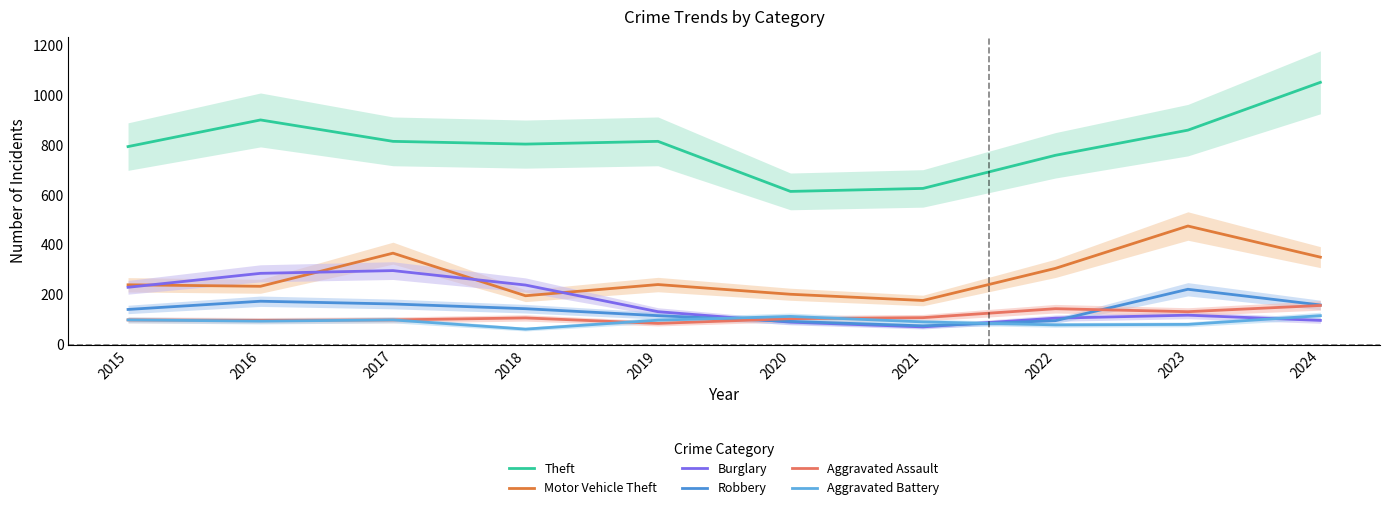

Reading right to left, extract all data points from this chart.

Theft: 2024=1053	2023=861	2022=760	2021=627	2020=615	2019=816	2018=805	2017=816	2016=902	2015=795
Motor Vehicle Theft: 2024=351	2023=476	2022=306	2021=177	2020=202	2019=241	2018=196	2017=367	2016=234	2015=240
Burglary: 2024=97	2023=118	2022=106	2021=71	2020=90	2019=132	2018=239	2017=297	2016=286	2015=230
Robbery: 2024=159	2023=222	2022=96	2021=75	2020=93	2019=116	2018=144	2017=163	2016=174	2015=141
Aggravated Assault: 2024=157	2023=132	2022=144	2021=108	2020=104	2019=85	2018=107	2017=99	2016=97	2015=99
Aggravated Battery: 2024=116	2023=81	2022=79	2021=91	2020=113	2019=98	2018=62	2017=99	2016=94	2015=99